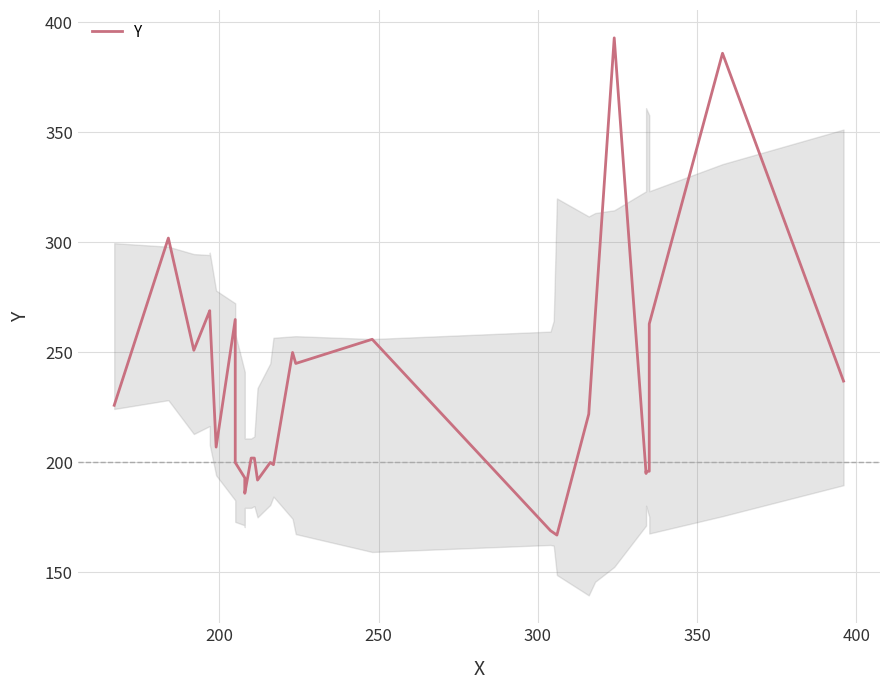

What is the sum of all values?

7162